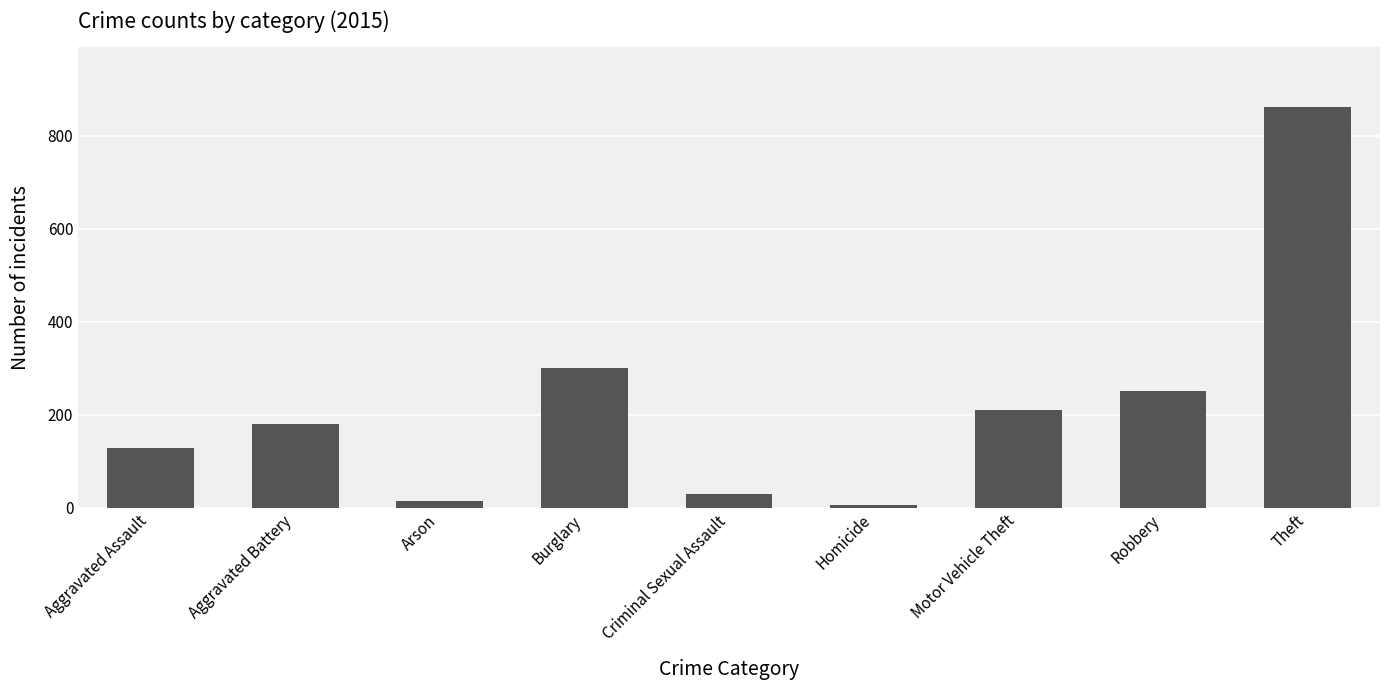

What is the sum of all values?

1984